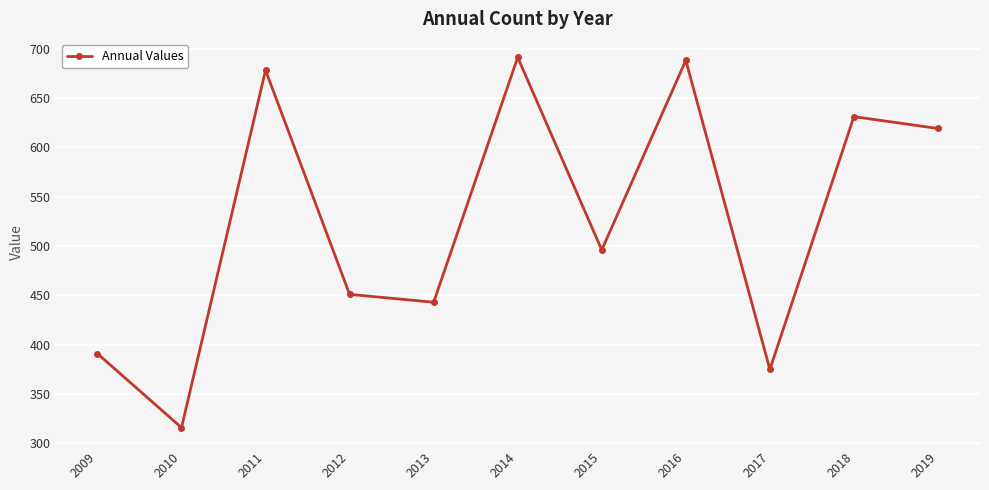

What is the ratio of the value at 2015 to the value at 2016?

0.7